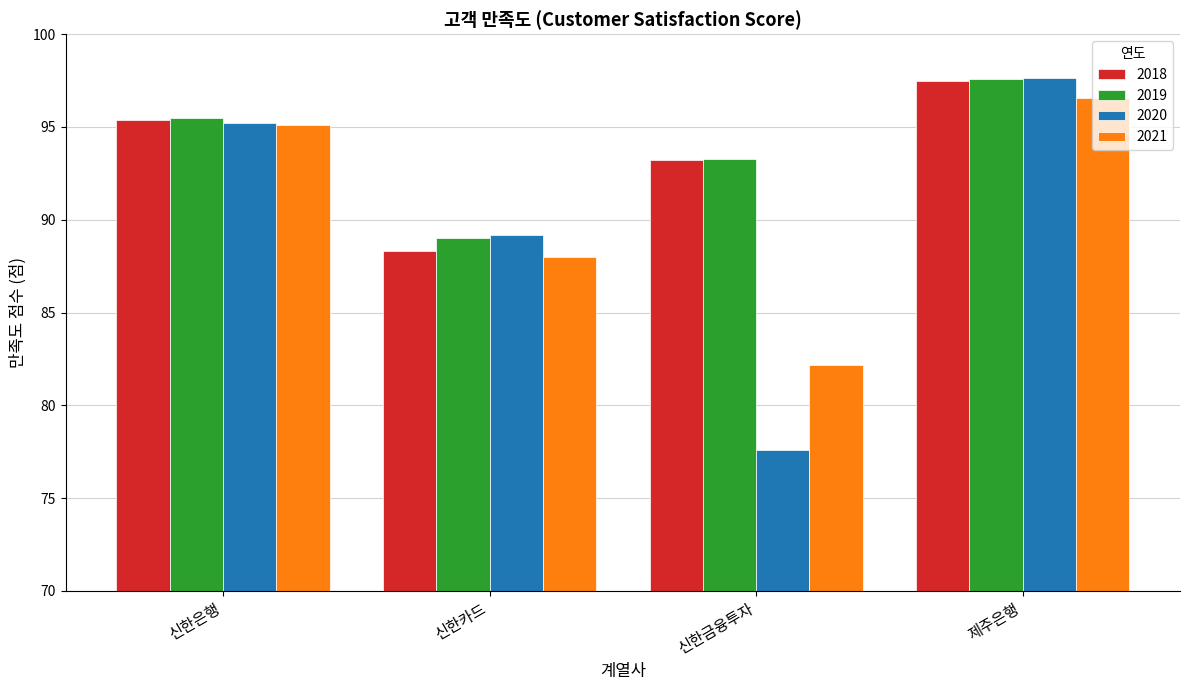

Which series has the widest spread of values?

2020